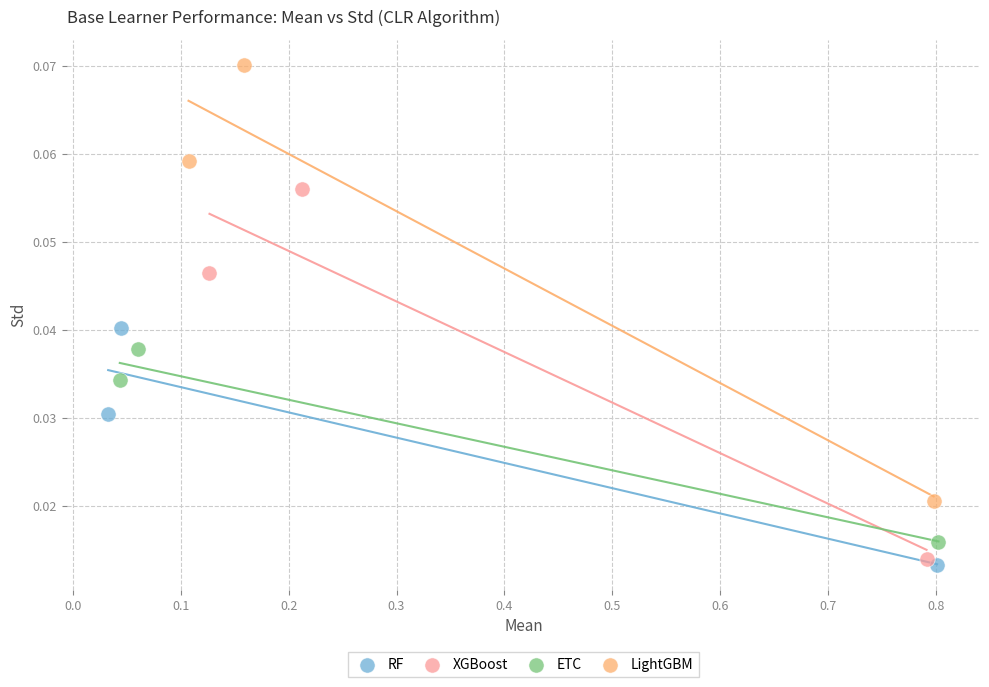

Which series has the largest Y range (max minus min)?

LightGBM